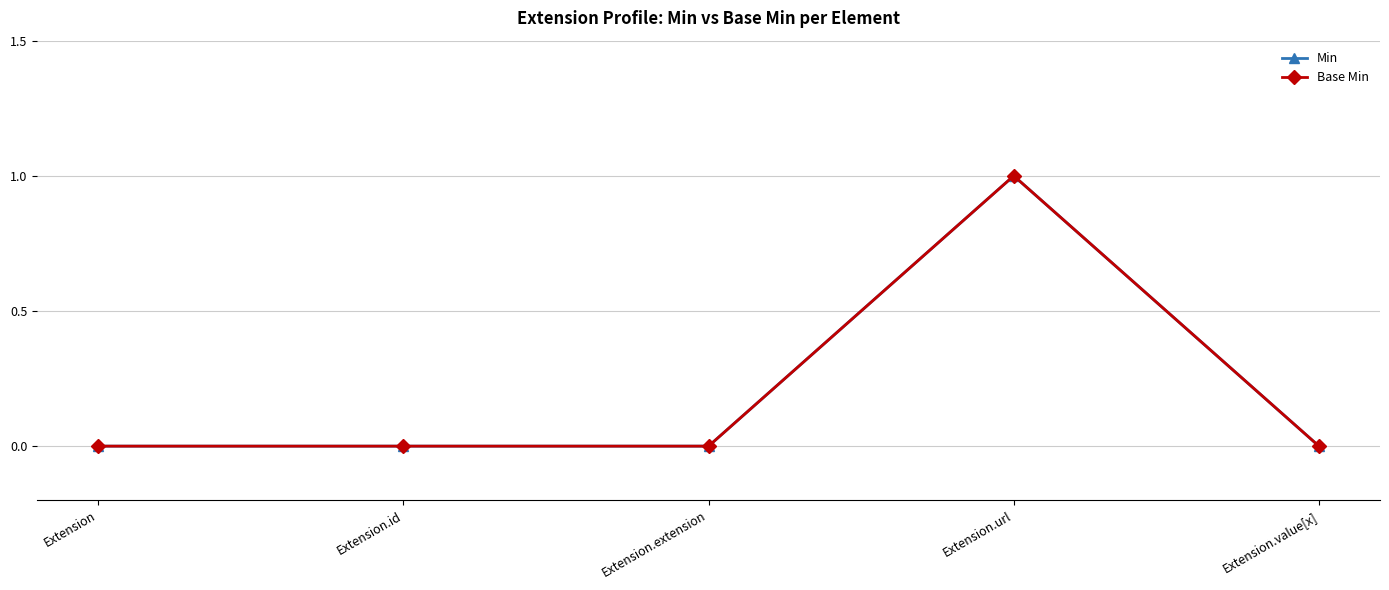

What is the label of the 5th point from the right?

Extension